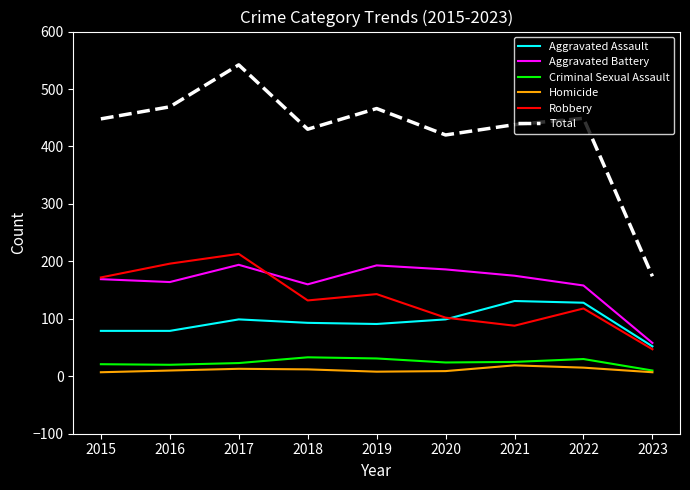

Does the chart display data point markers on the line(s)?

No